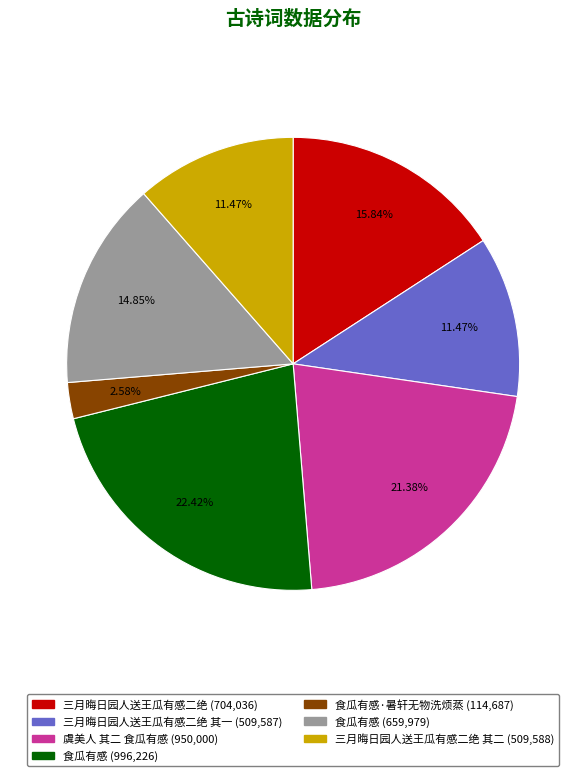

Does any single category account for the majority?

No